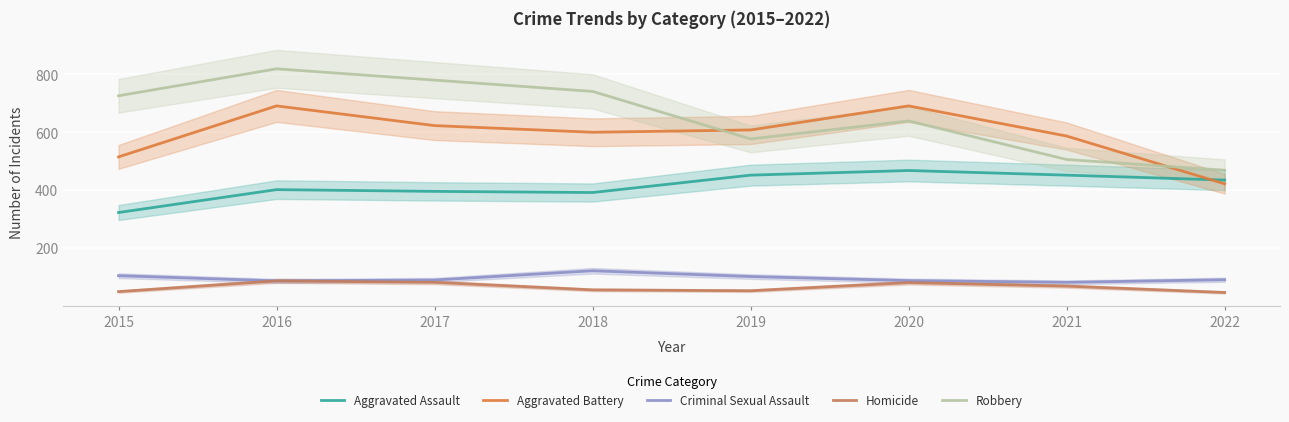

How many values in the Homicide series are below 69?

4